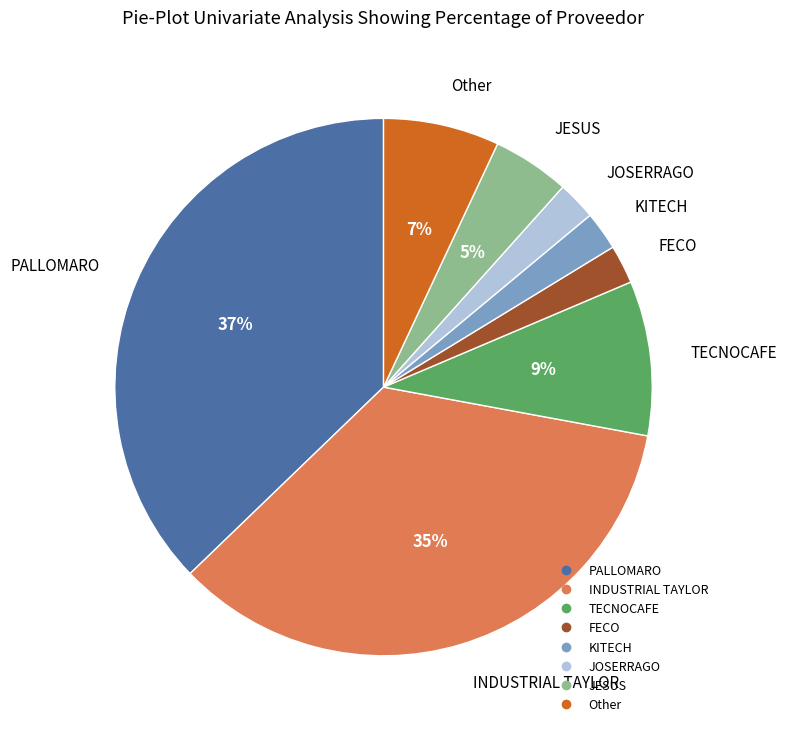

Which slice is the largest?

PALLOMARO